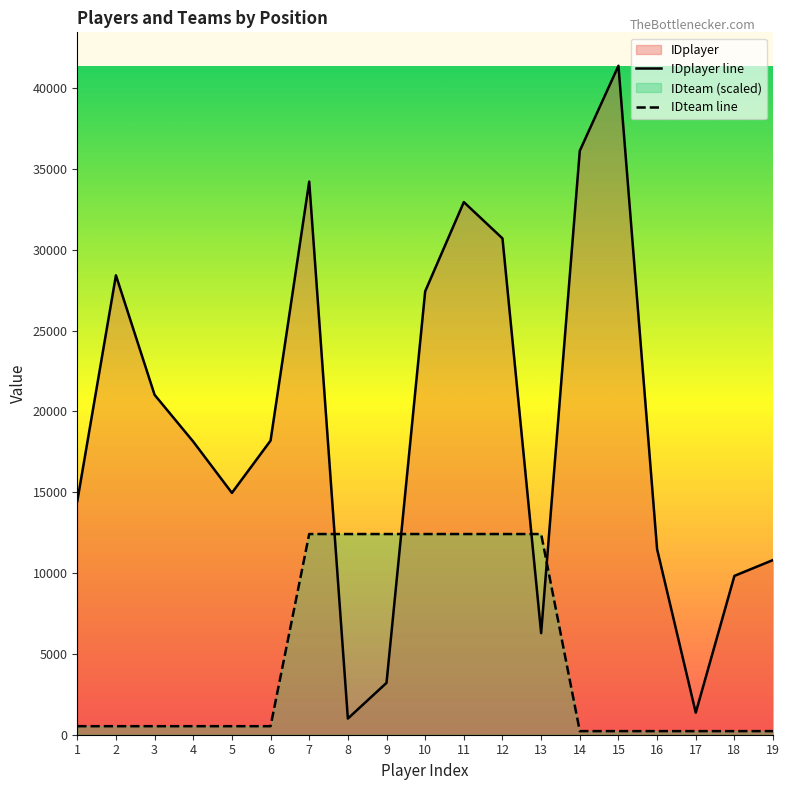

Where do IDplayer line and IDteam line first cross each other?

7 and 8